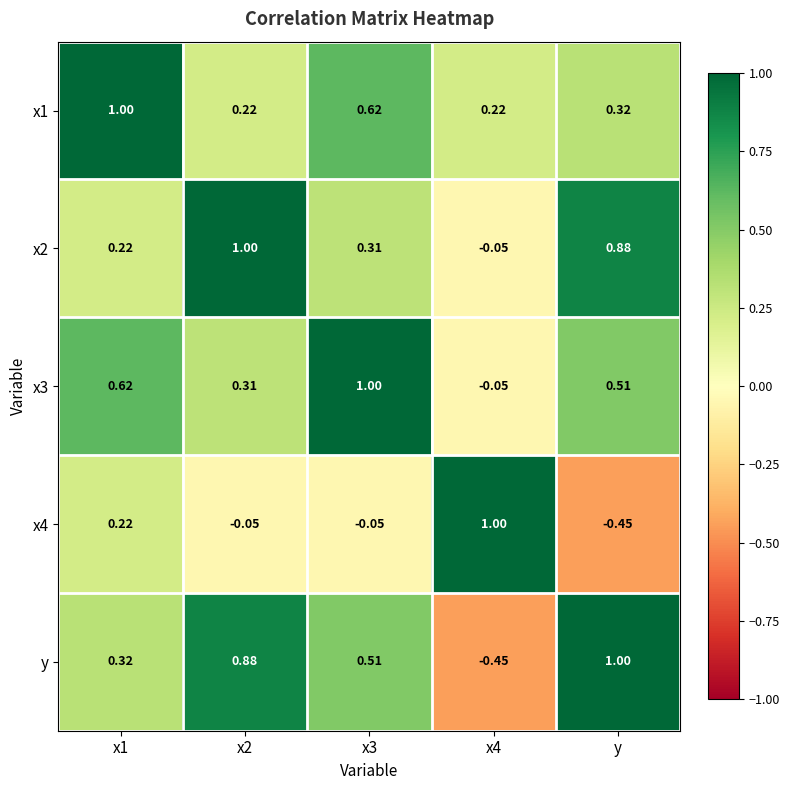

Which series changed the most between x2 and x4?

y